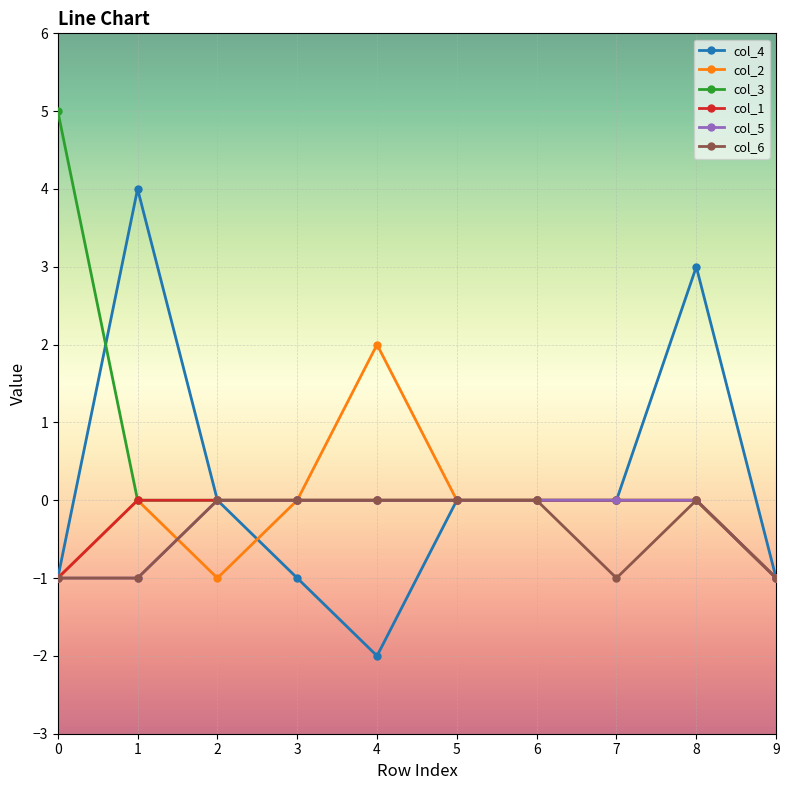

Reading left to right, extract all data points from this chart.

col_4: 0=-1	1=4	2=0	3=-1	4=-2	5=0	6=0	7=0	8=3	9=-1
col_2: 0=-1	1=0	2=-1	3=0	4=2	5=0	6=0	7=0	8=0	9=-1
col_3: 0=5	1=0	2=0	3=0	4=0	5=0	6=0	7=0	8=0	9=-1
col_1: 0=-1	1=0	2=0	3=0	4=0	5=0	6=0	7=0	8=0	9=-1
col_5: 0=-1	1=-1	2=0	3=0	4=0	5=0	6=0	7=0	8=0	9=-1
col_6: 0=-1	1=-1	2=0	3=0	4=0	5=0	6=0	7=-1	8=0	9=-1